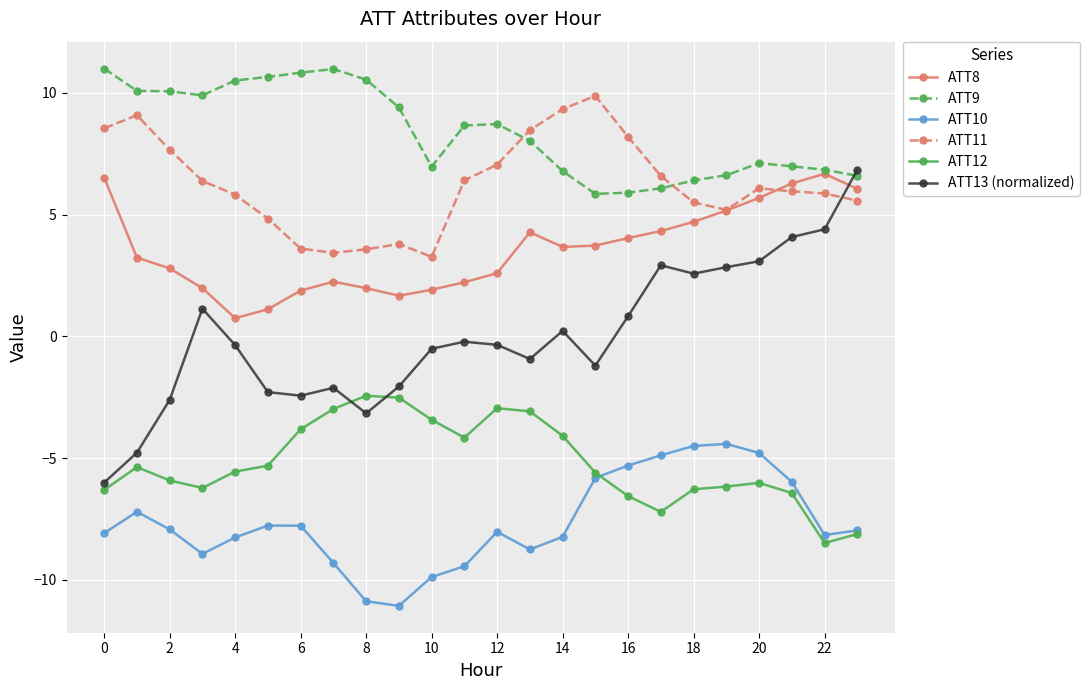

What is the lowest value of the ATT12 series?

-8.5